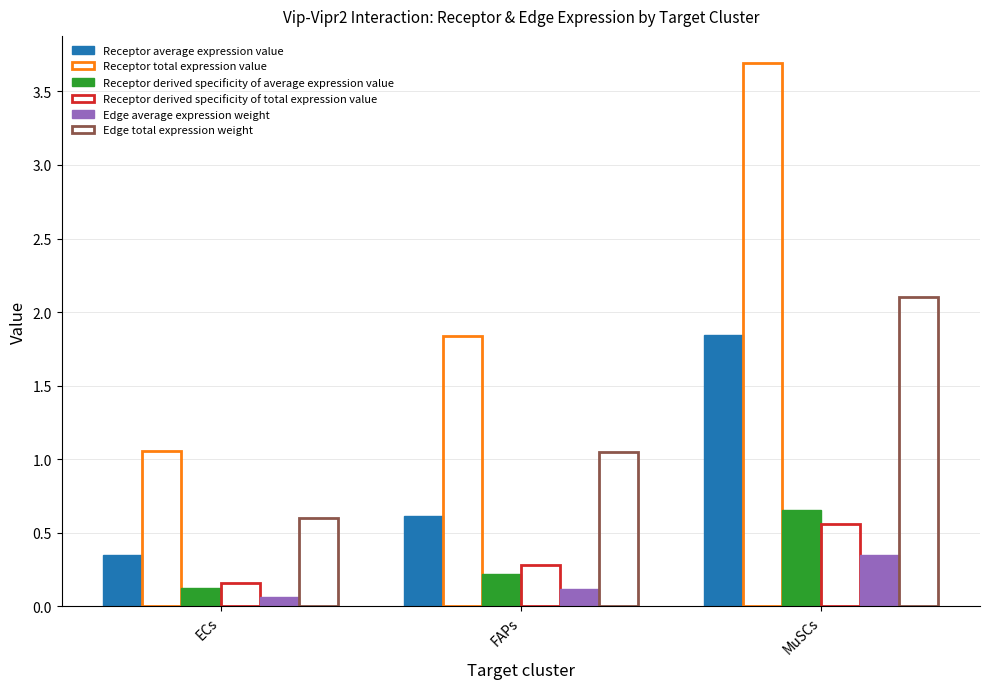

Reading left to right, what are all the values shown in this chart?

Receptor average expression value: ECs=0.4	FAPs=0.6	MuSCs=1.8
Receptor total expression value: ECs=1.1	FAPs=1.8	MuSCs=3.7
Receptor derived specificity of average expression value: ECs=0.1	FAPs=0.2	MuSCs=0.7
Receptor derived specificity of total expression value: ECs=0.2	FAPs=0.3	MuSCs=0.6
Edge average expression weight: ECs=0.1	FAPs=0.1	MuSCs=0.4
Edge total expression weight: ECs=0.6	FAPs=1.0	MuSCs=2.1